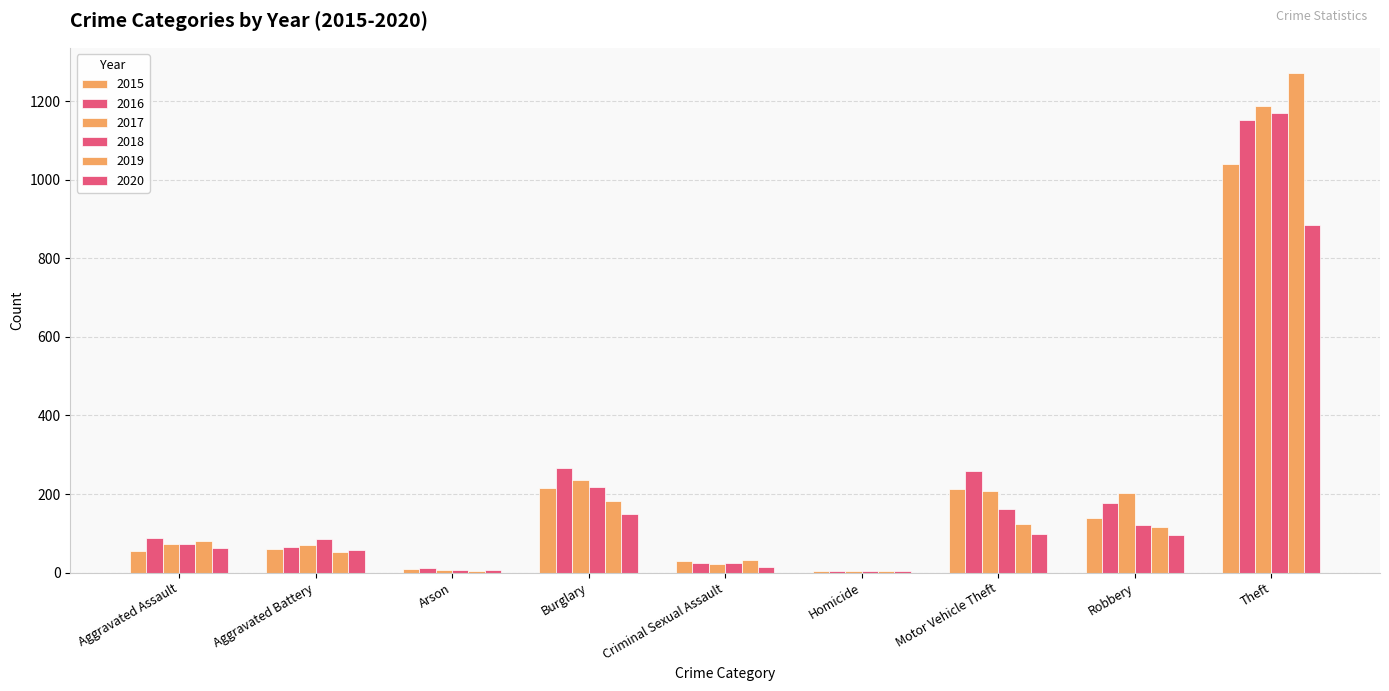

What is the label of the 2nd bar from the left?

Aggravated Battery